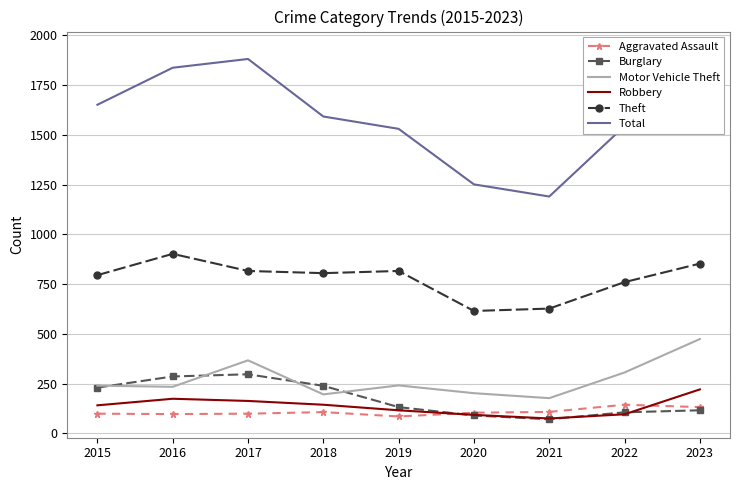

At which category is the sum across all series the highest?

2023